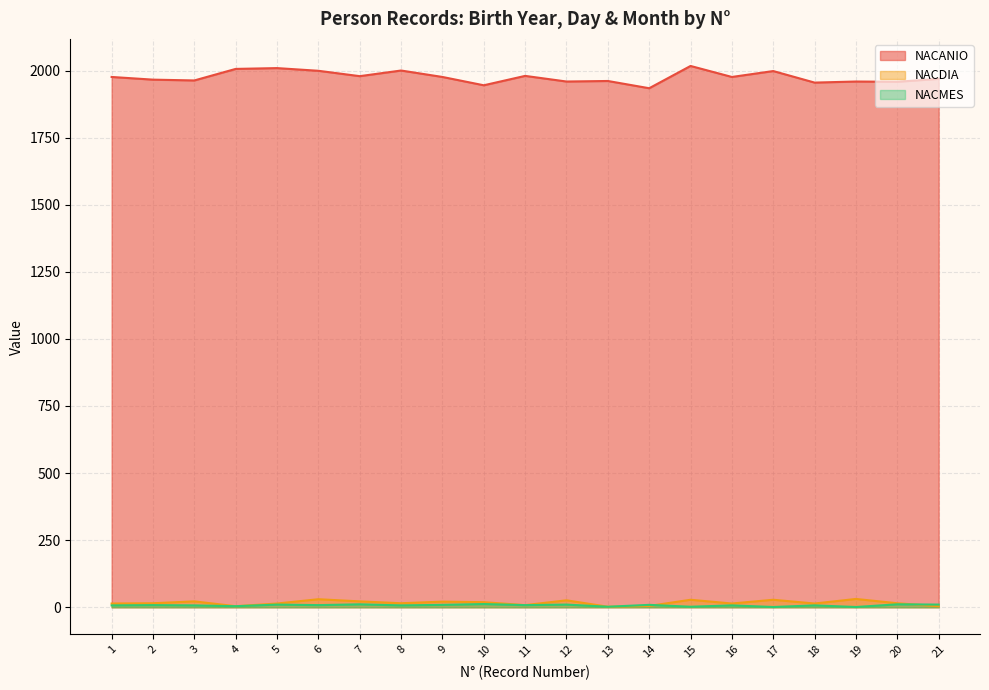

Reading left to right, extract all data points from this chart.

NACANIO: 1976	1966	1963	2006	2009	1999	1979	2000	1976	1945	1980	1959	1961	1934	2017	1976	1998	1955	1959	1958	1969
NACDIA: 14	15	22	4	14	30	22	15	21	19	8	26	2	5	28	14	28	14	31	15	4
NACMES: 7	8	7	4	10	8	11	7	9	12	8	10	2	9	2	7	1	7	1	11	10